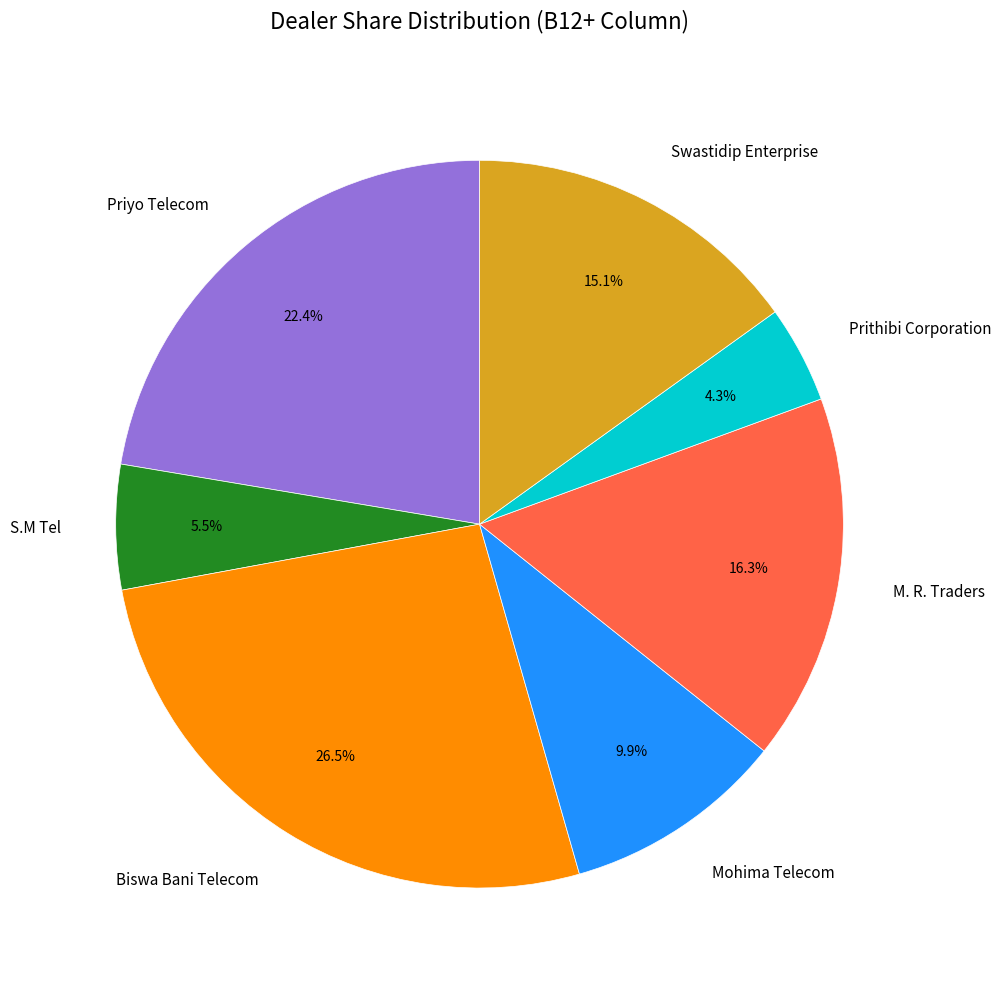

Between Mohima Telecom and S.M Tel, which is larger?

Mohima Telecom